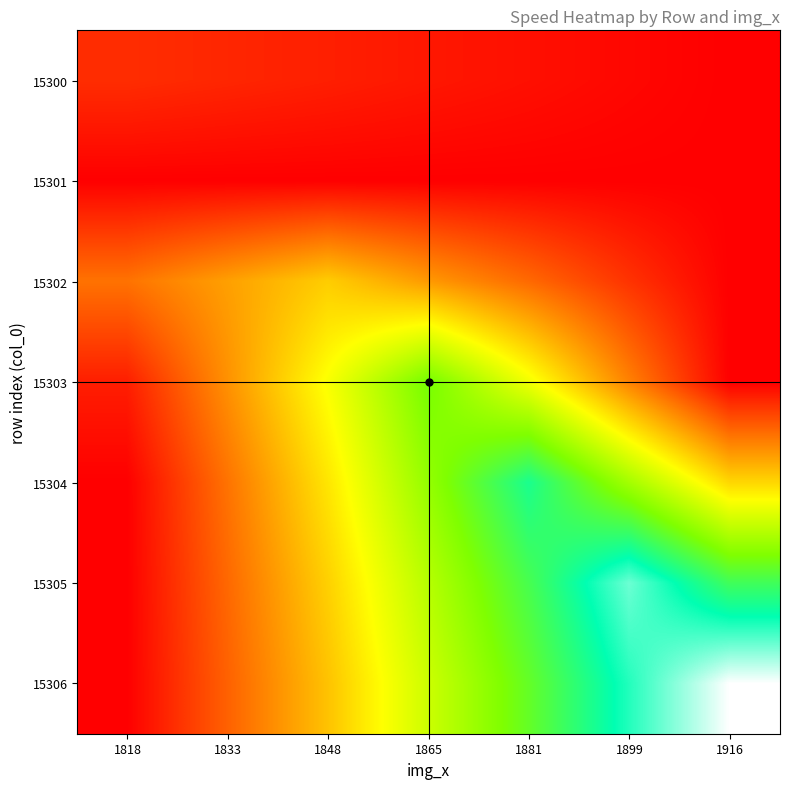

Which series has the largest range (max minus min)?

15306